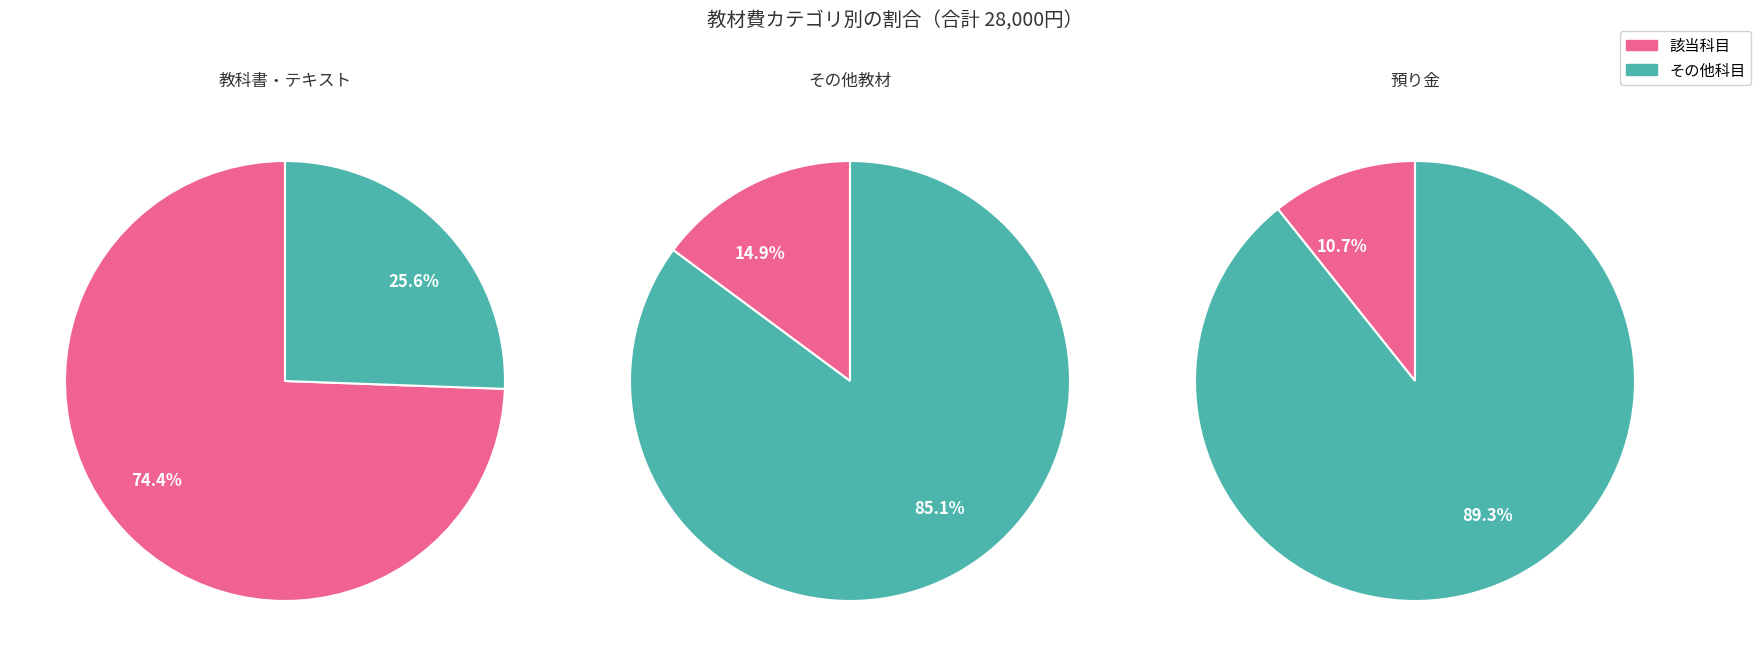

To the nearest percent, what is the average slice percentage?

33%